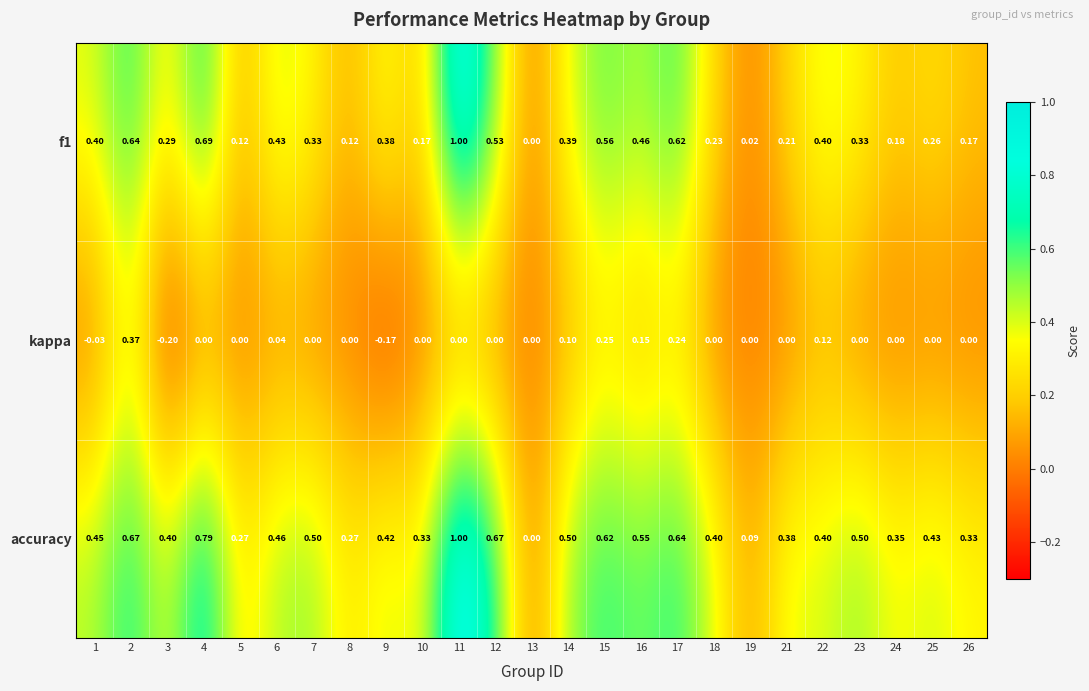

What is the total value across all series at 10?

0.5